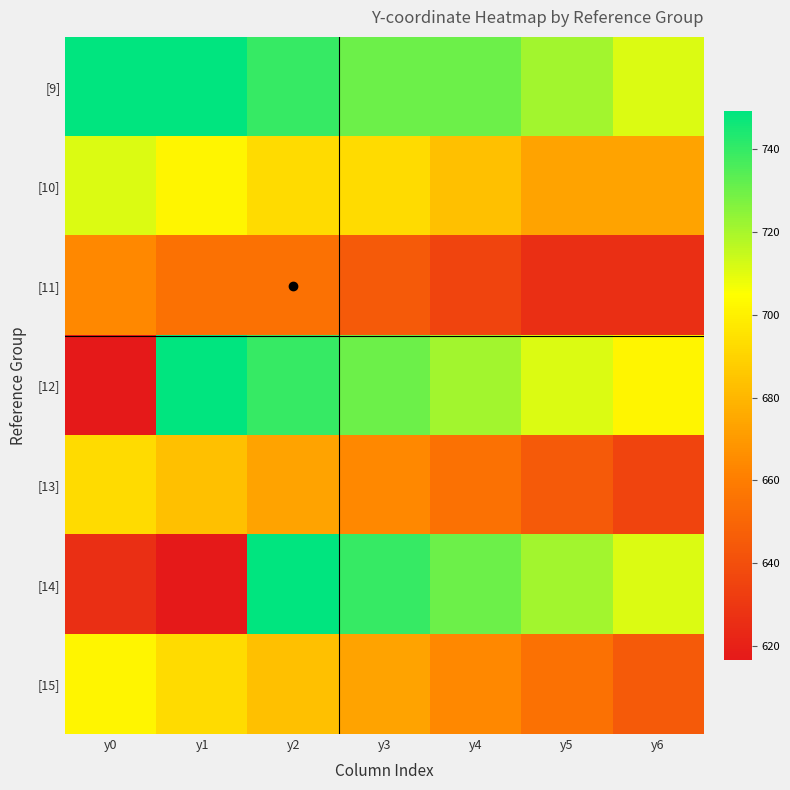

What is the spread (max minus min) of values at y5?

94.6